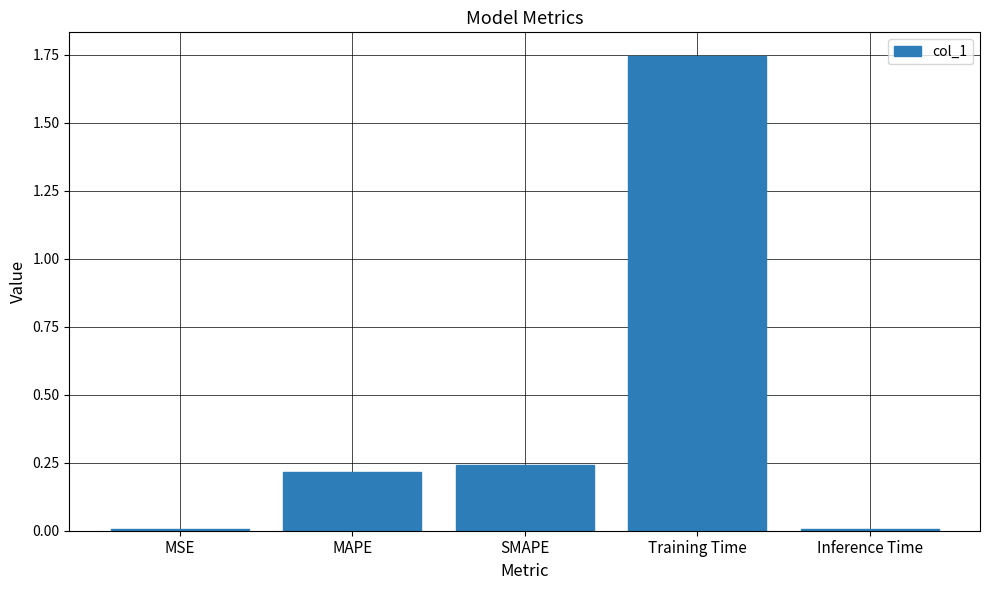

Which has a higher value, SMAPE or Training Time?

Training Time